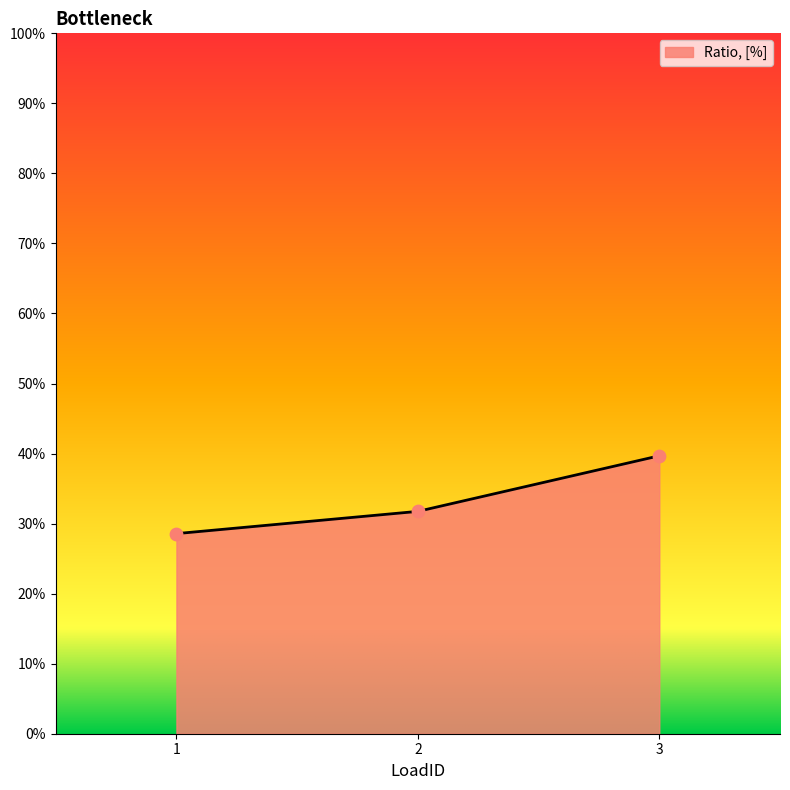

Which has a higher value, 1 or 2?

2